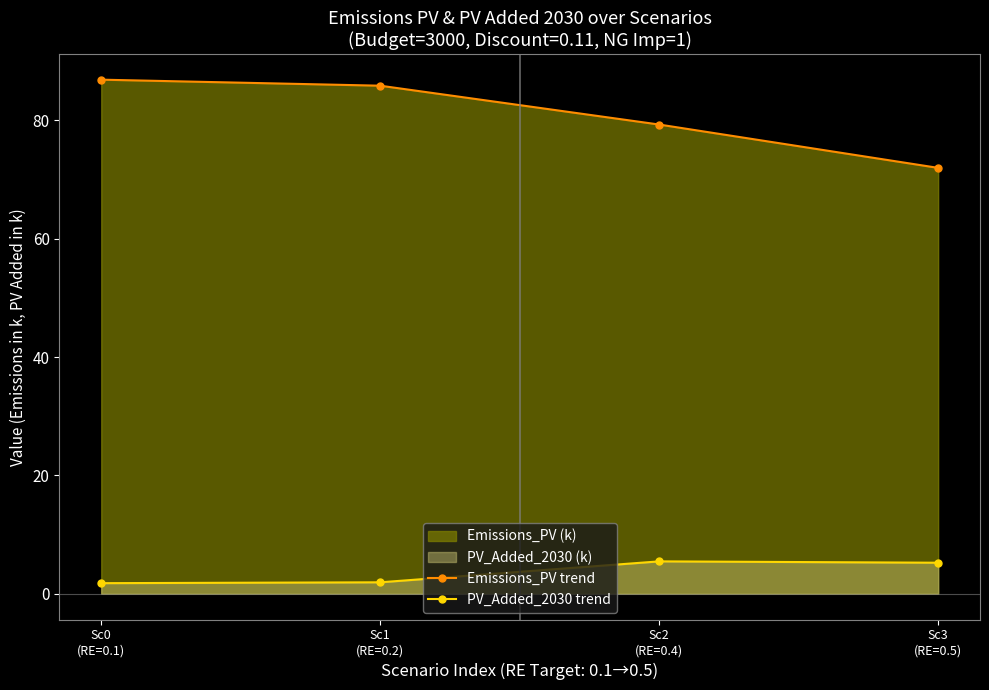

What is the label of the 2nd point from the right?

Sc2
(RE=0.4)